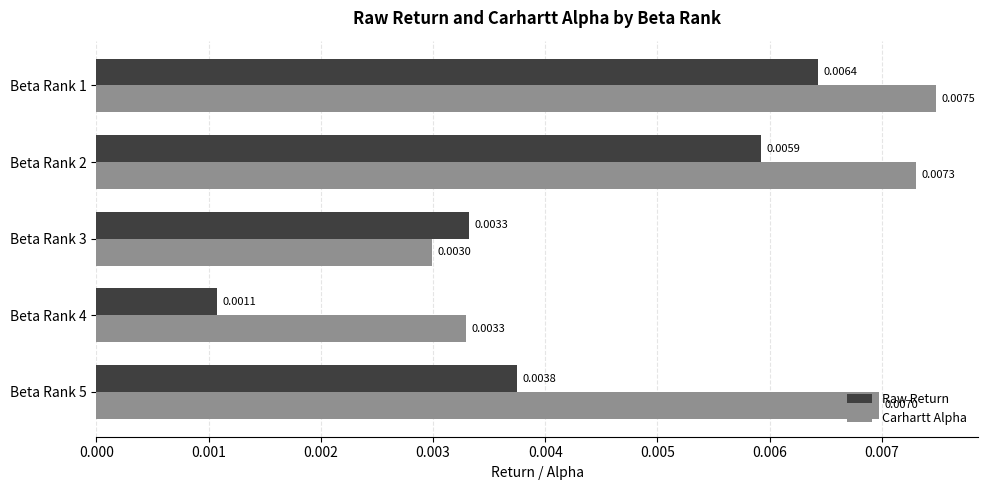

Which series changed the most between Beta Rank 3 and Beta Rank 5?

Carhartt Alpha